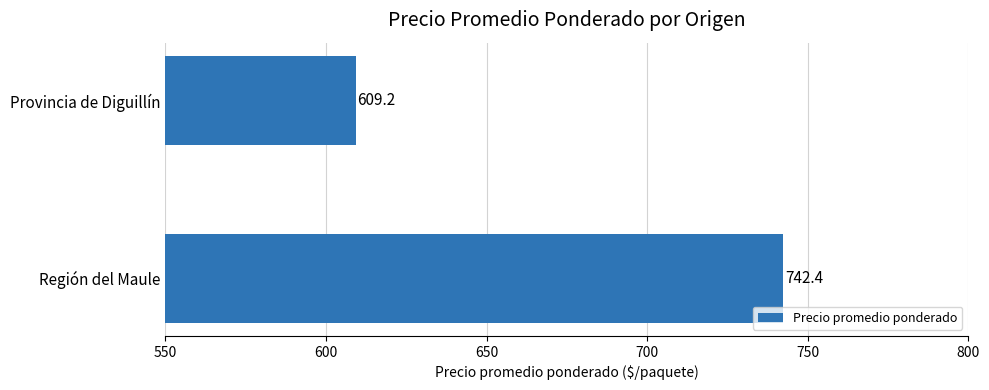

Are the bars grouped side by side (vs. stacked)?

No